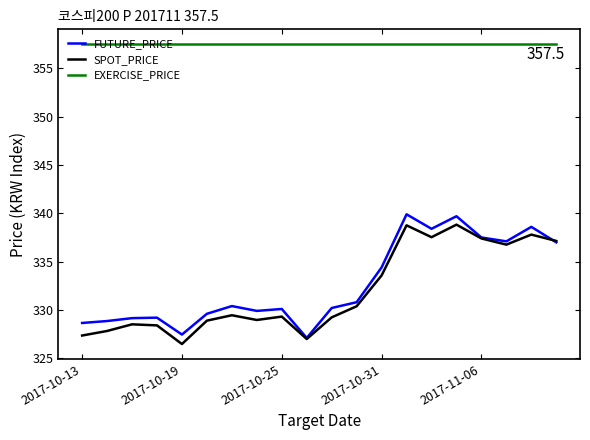

True or false: EXERCISE_PRICE and FUTURE_PRICE cross at least once.

False